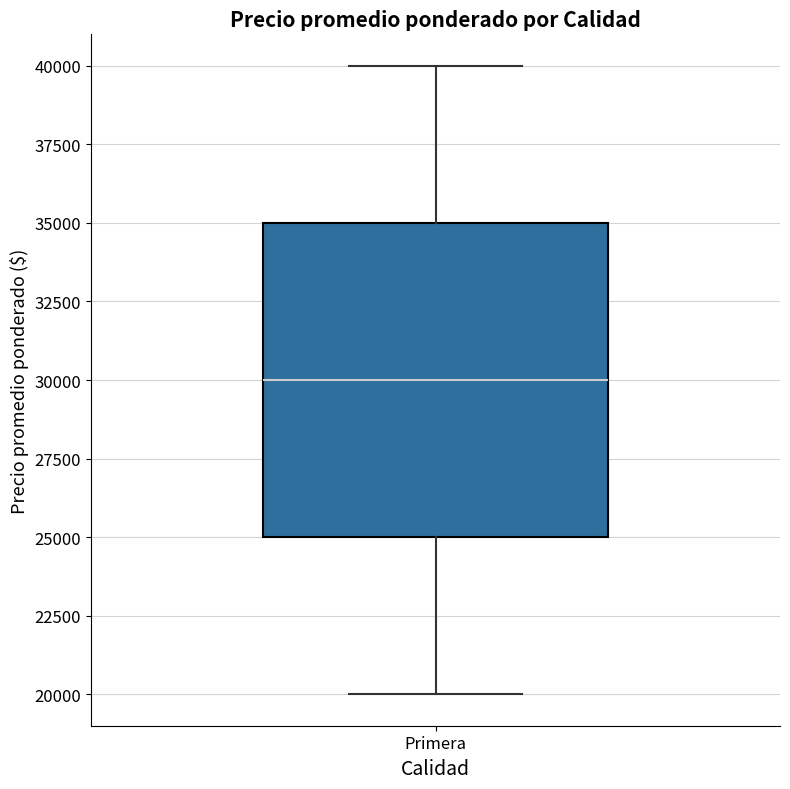

Transcribe this box plot: give where the median line is, the range the box spans, and where the two whiskers end, as read against the y-axis. The values are not printed on the chart, so give them approximately, as read against the axis.

median 30000, box 25000 to 35000, whiskers 20000 to 40000